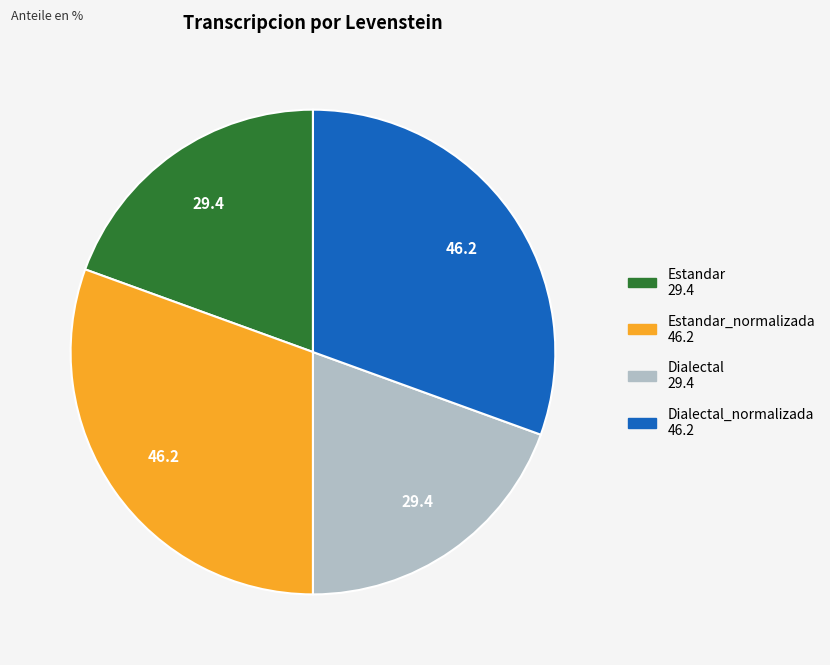

Is there any slice that represents more than half of the pie?

No